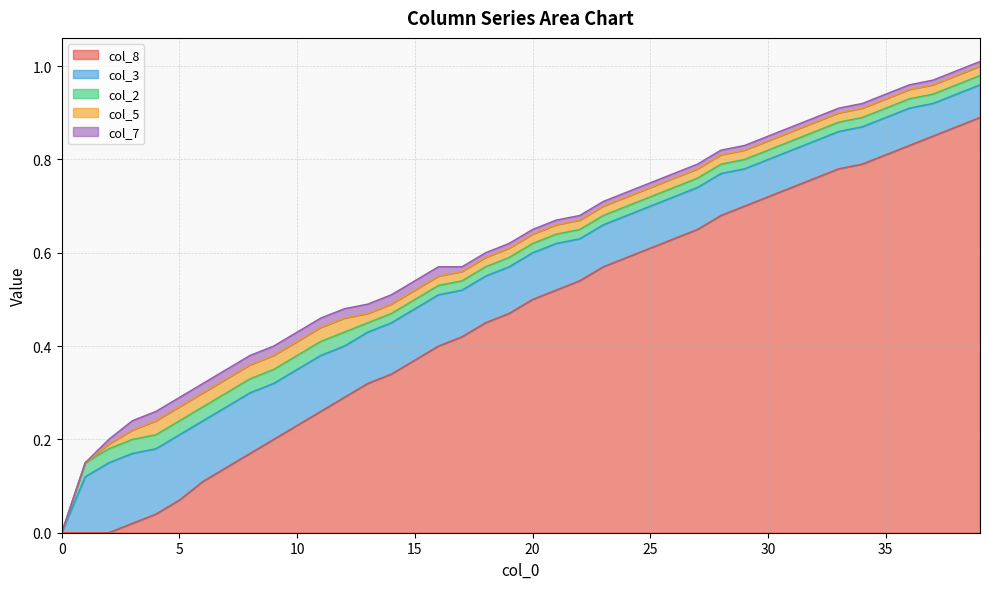

What is the maximum value for col_3?

0.1